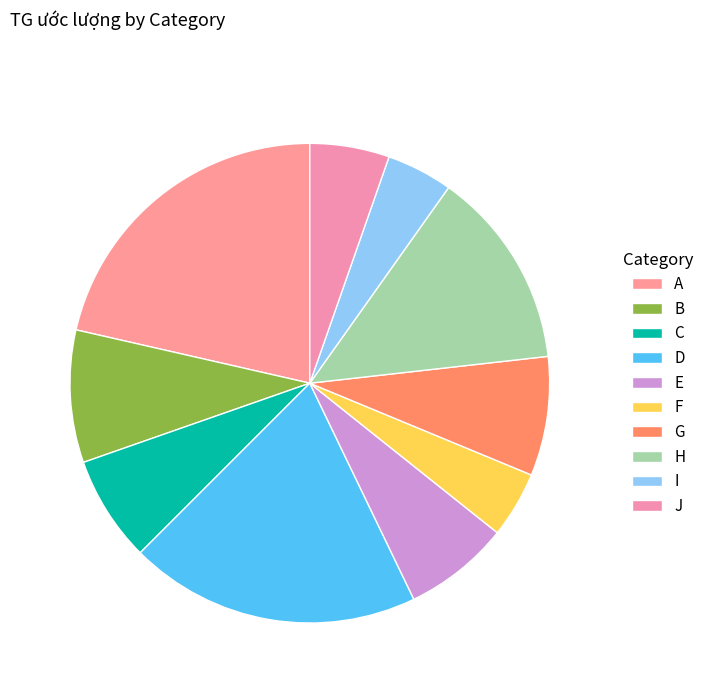

Count the number of slices in the pie.

10